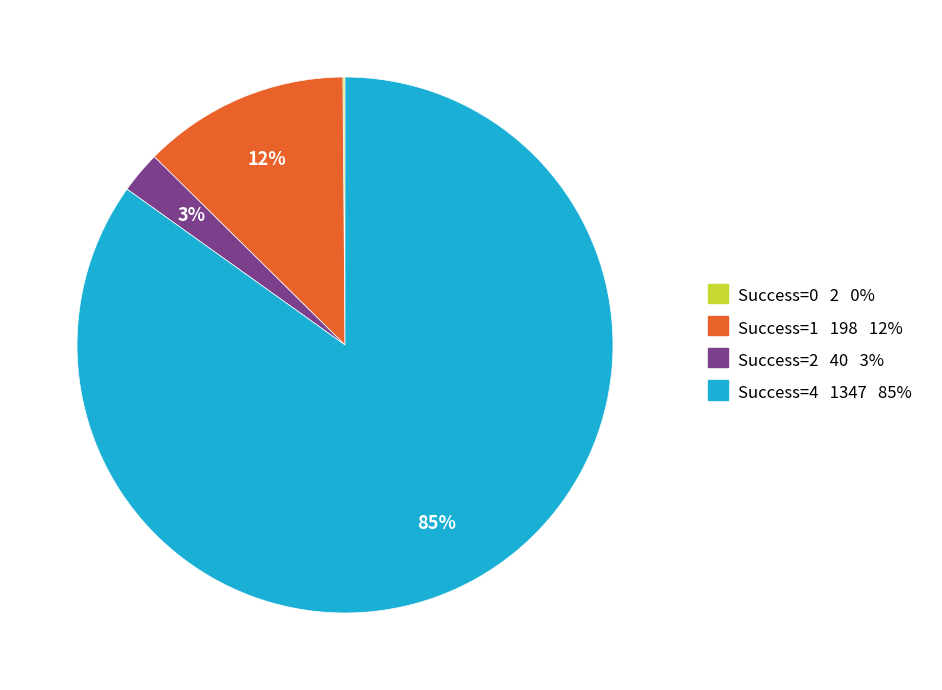

Is there any slice that represents more than half of the pie?

Yes